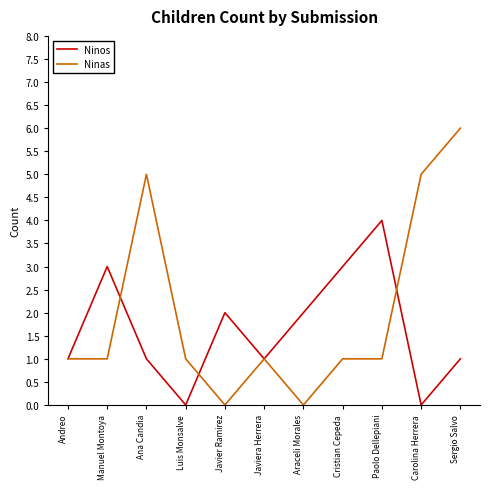

What is the difference between the maximum and second lowest values in the Ninas series?

6